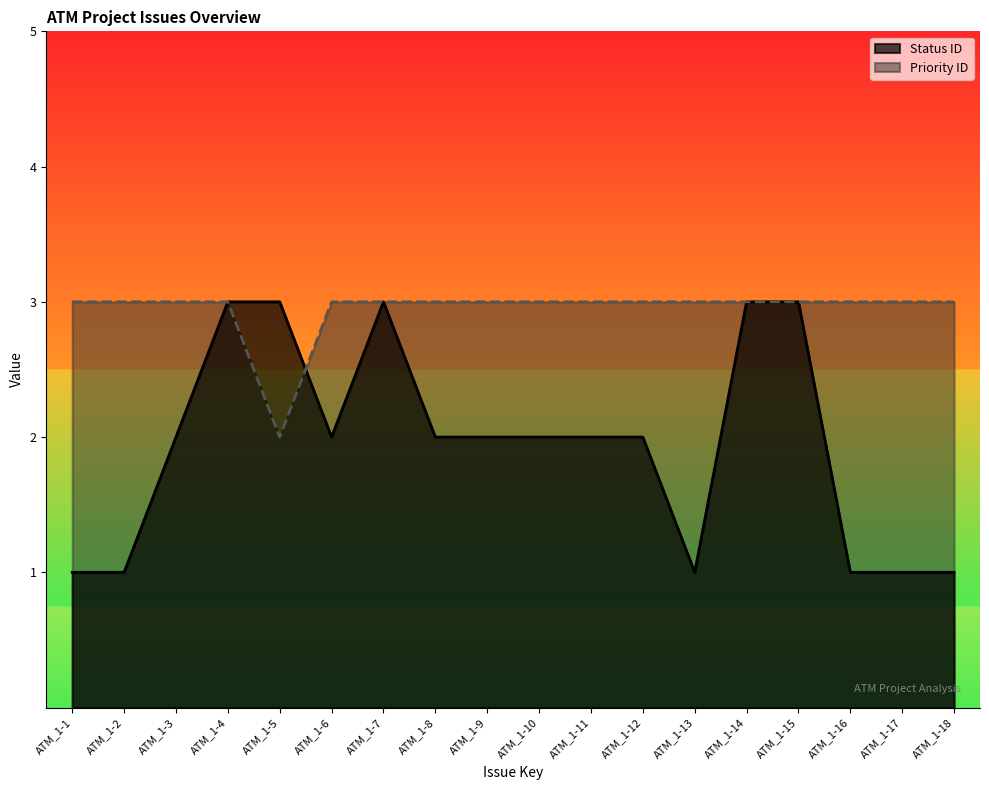

Count the number of categories in the chart.

18